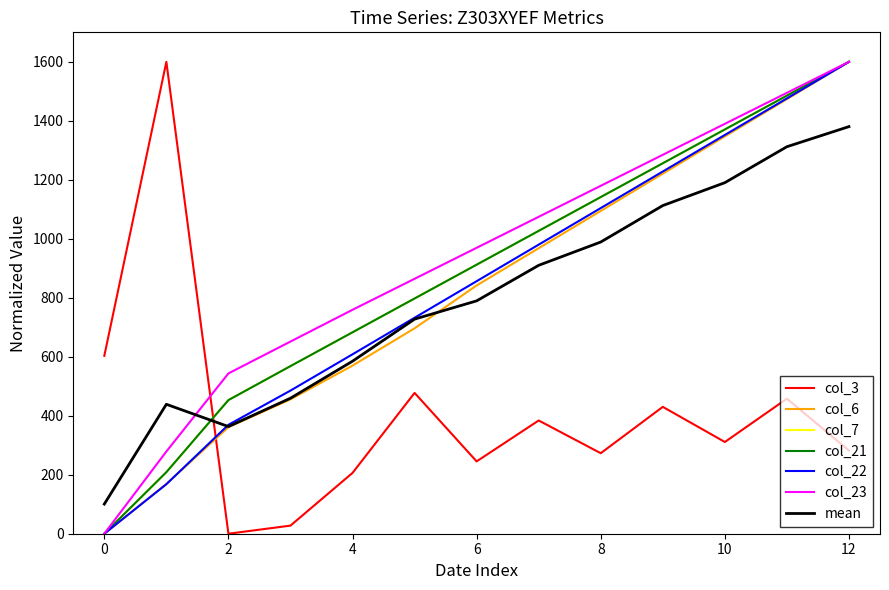

True or false: col_21 and col_6 intersect in this chart.

False